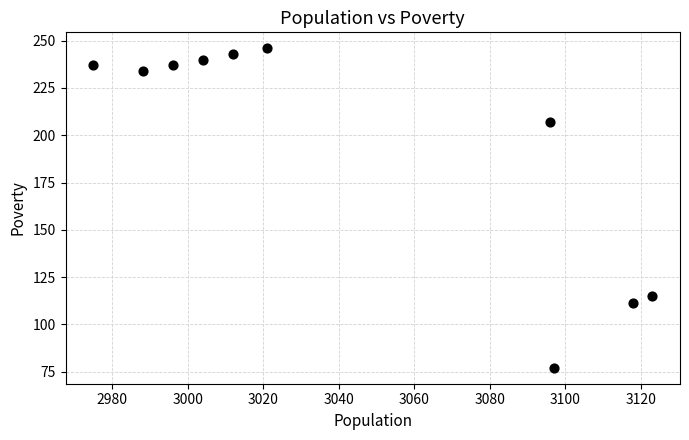

What is the average Y value?

195